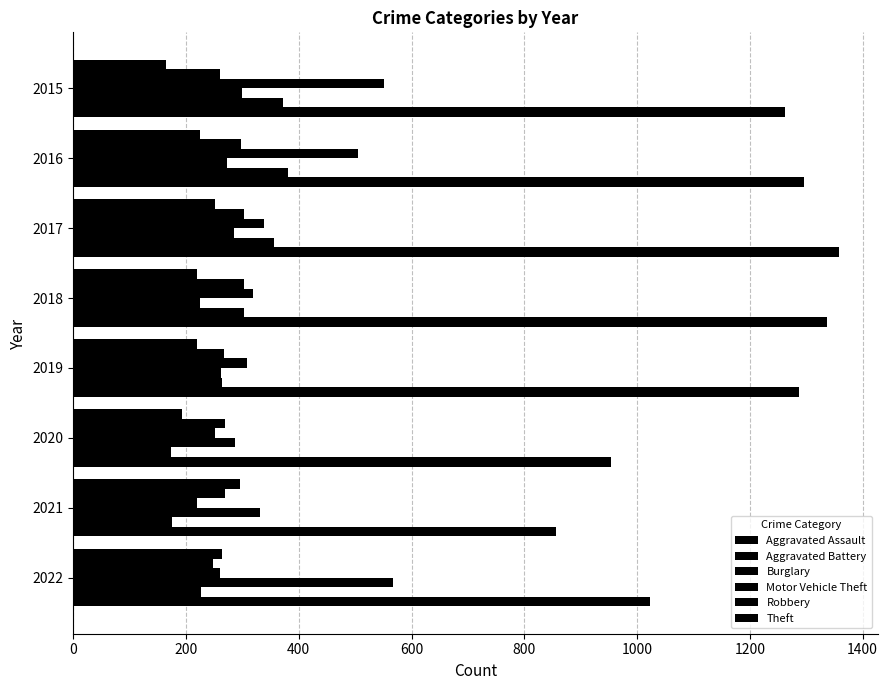

Count the number of categories in the chart.

8